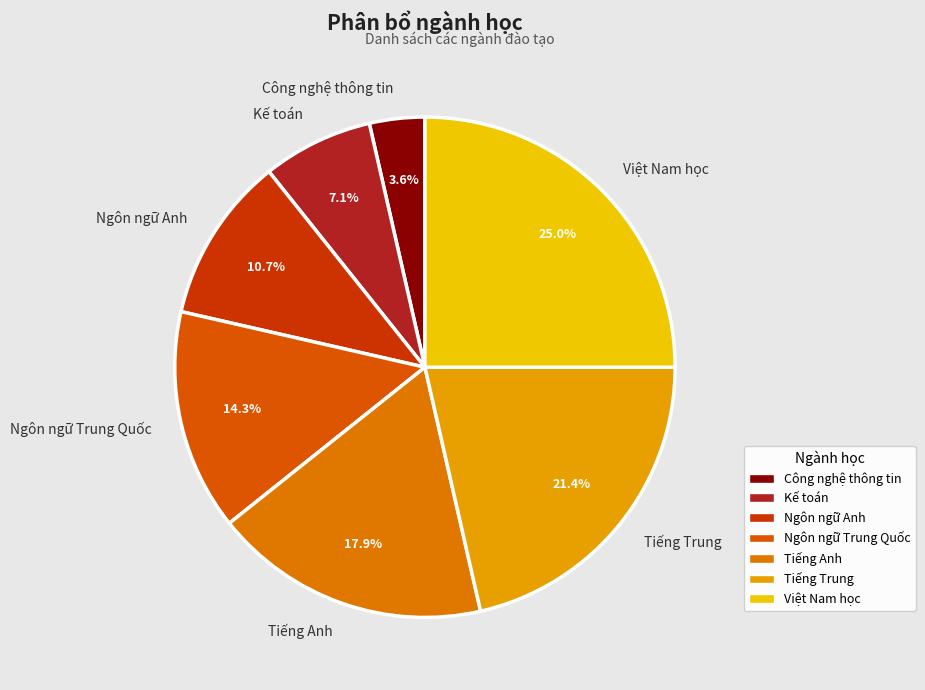

Does Ngôn ngữ Anh account for over 50% of the chart?

No